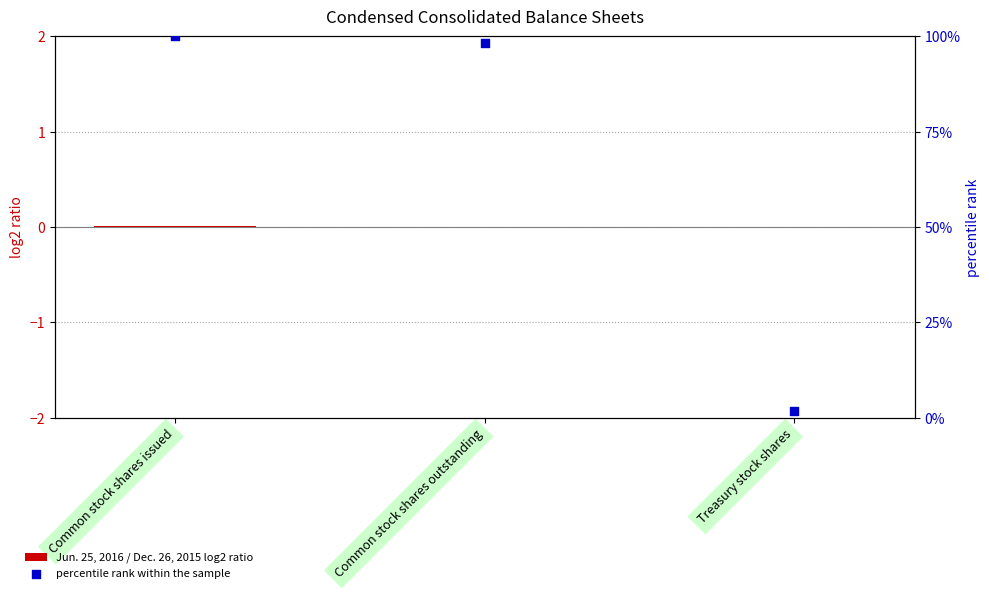

What are all the series names shown in the legend?

Jun. 25, 2016 / Dec. 26, 2015 log2 ratio, percentile rank within the sample